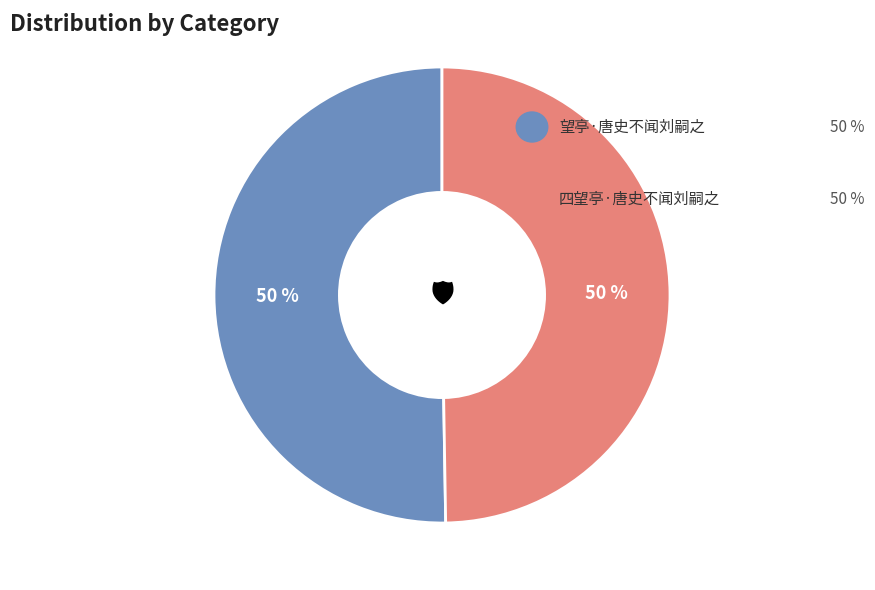

To the nearest percent, what is the average slice percentage?

50%